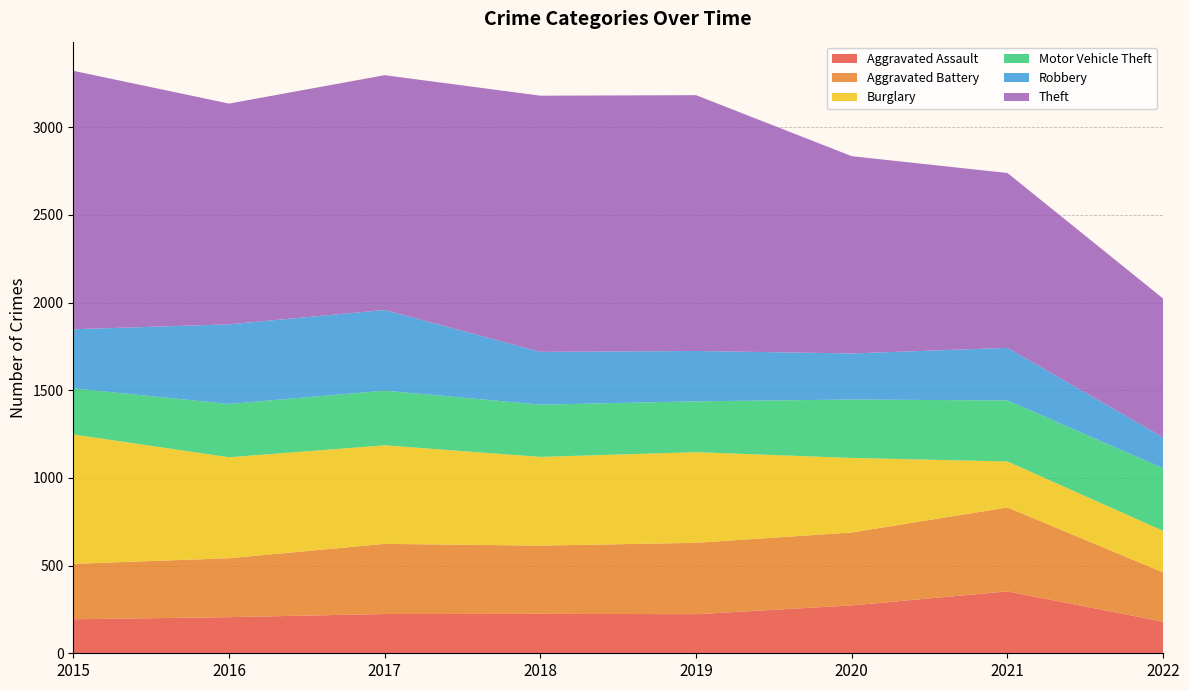

Reading left to right, list all the values displayed in this chart.

Aggravated Assault: 2015=194	2016=206	2017=224	2018=225	2019=223	2020=273	2021=353	2022=180
Aggravated Battery: 2015=316	2016=336	2017=400	2018=389	2019=407	2020=416	2021=479	2022=281
Burglary: 2015=738	2016=576	2017=562	2018=506	2019=517	2020=425	2021=262	2022=237
Motor Vehicle Theft: 2015=263	2016=304	2017=312	2018=298	2019=290	2020=333	2021=348	2022=357
Robbery: 2015=337	2016=454	2017=460	2018=301	2019=287	2020=263	2021=300	2022=176
Theft: 2015=1474	2016=1259	2017=1339	2018=1461	2019=1459	2020=1125	2021=997	2022=792